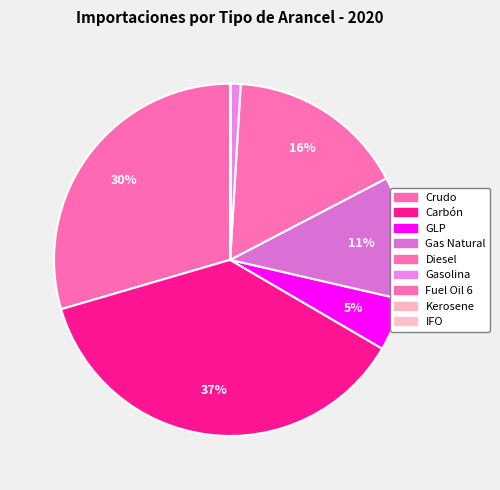

What percentage do Carbón and Gasolina together represent?

37.9%